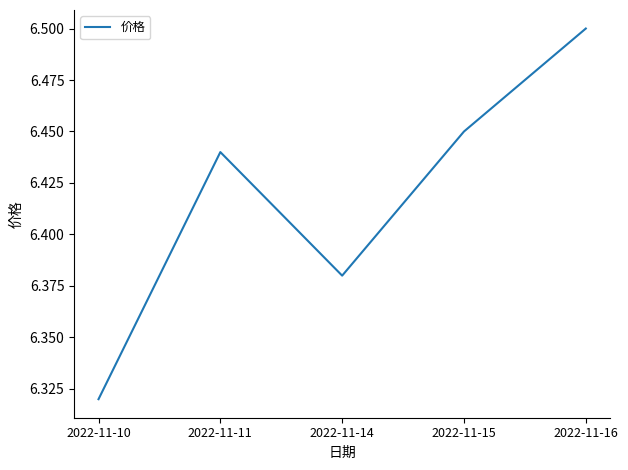

Rank the categories by value from highest to lowest.

2022-11-16, 2022-11-15, 2022-11-11, 2022-11-14, 2022-11-10